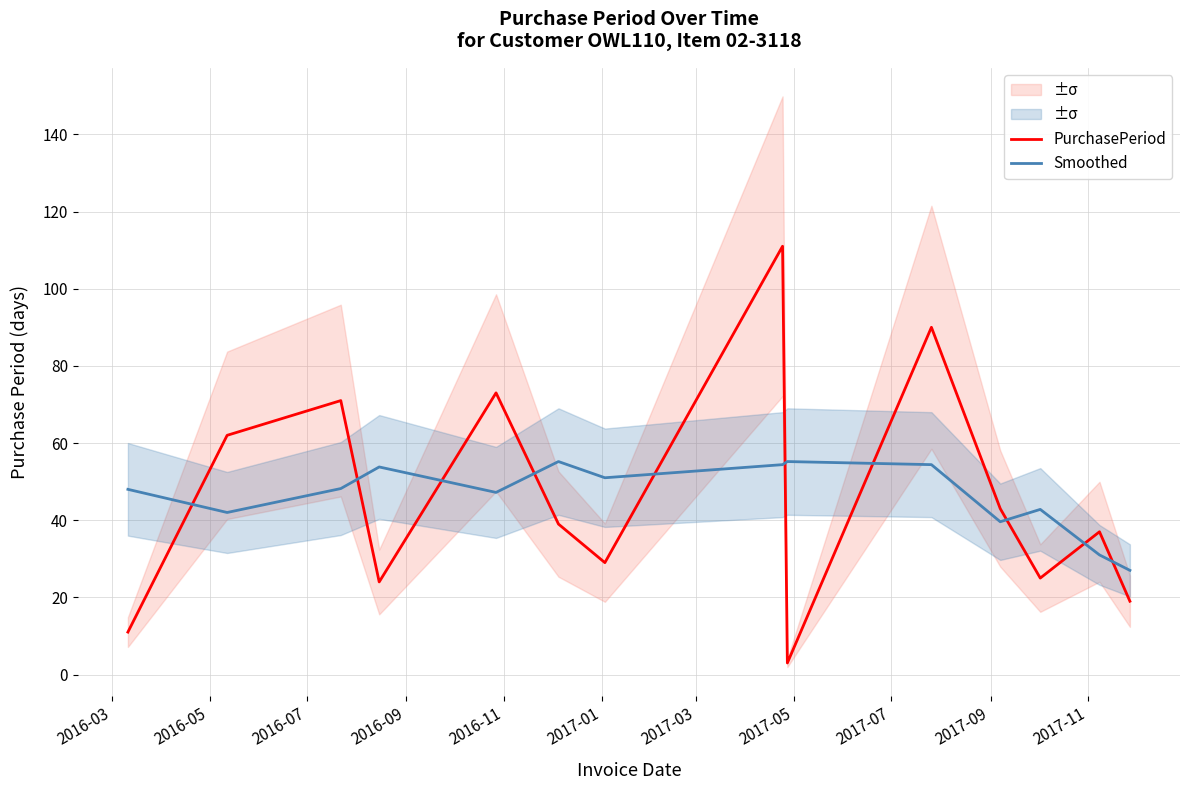

Which series ends up on top after the final intersection of Smoothed and PurchasePeriod?

Smoothed